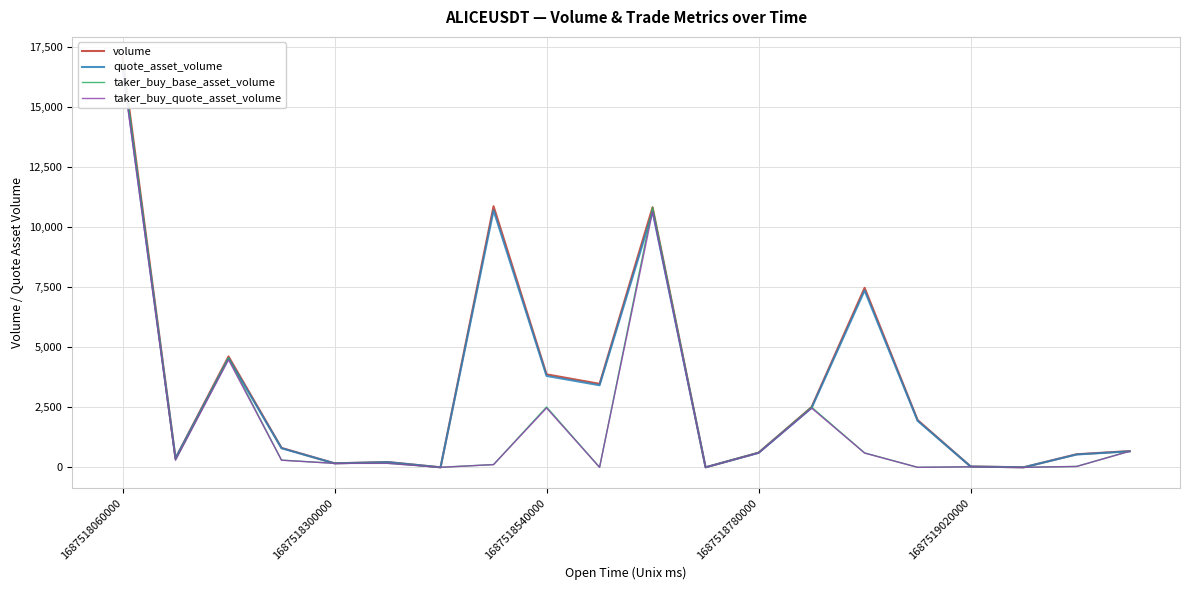

What is the sum of all volume values?

66180.4